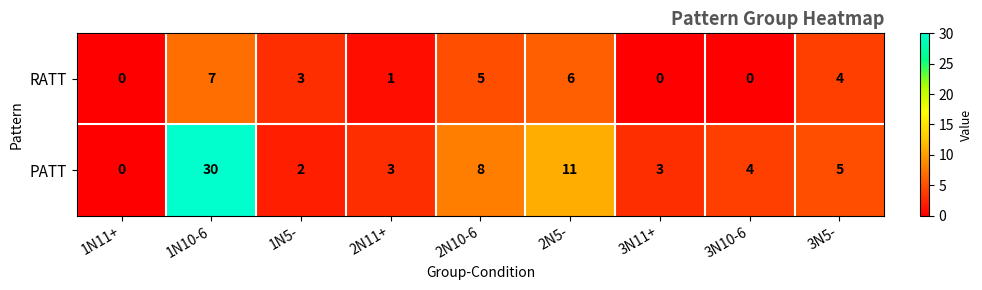

What value does the PATT series have at 3N11+?

3